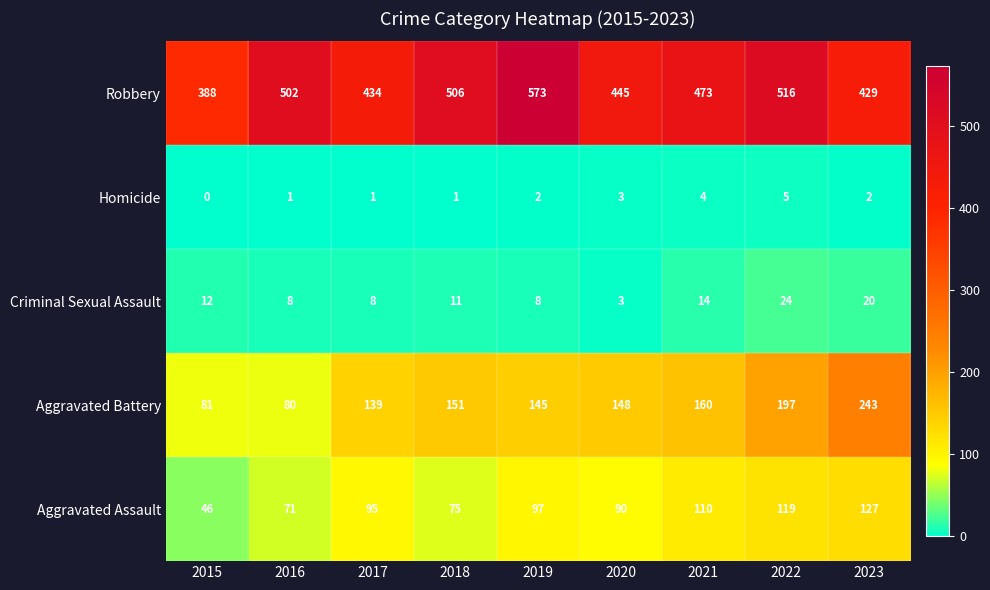

Is it true that Criminal Sexual Assault equals 3 at 2016?

False